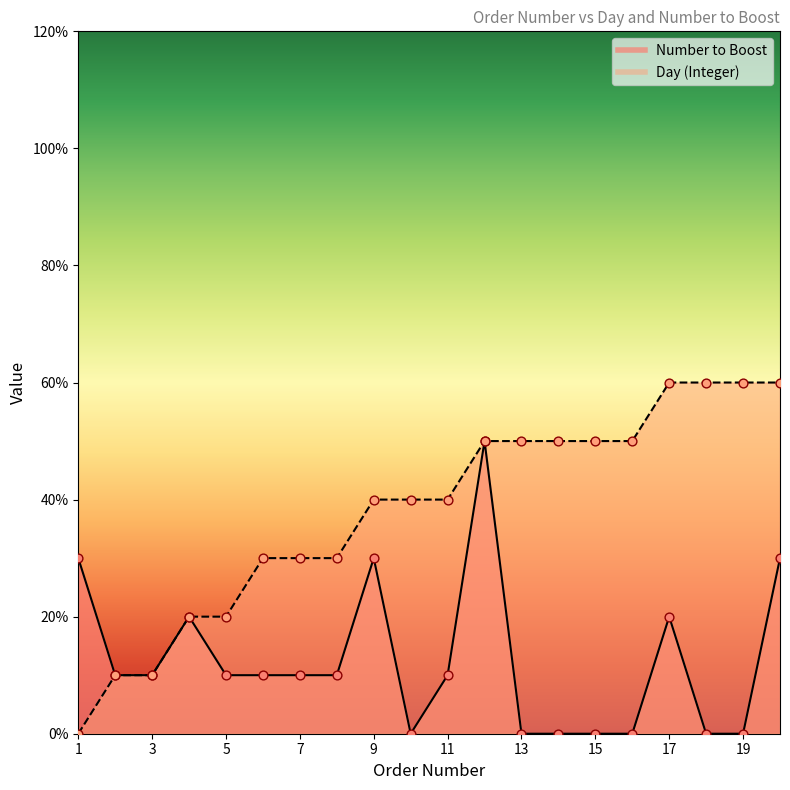

Which series reaches the minimum Y coordinate?

Day (Integer)